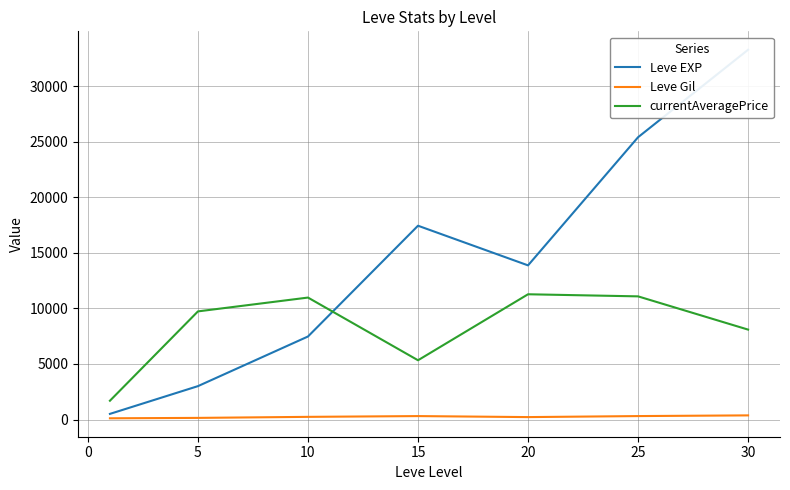

True or false: currentAveragePrice and Leve Gil cross at least once.

False